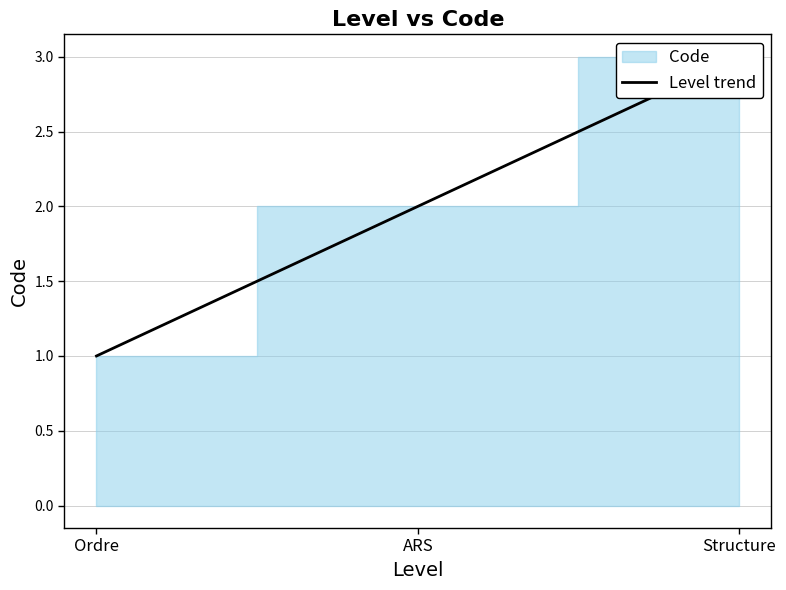

What is the label of the 1st point from the left?

Ordre